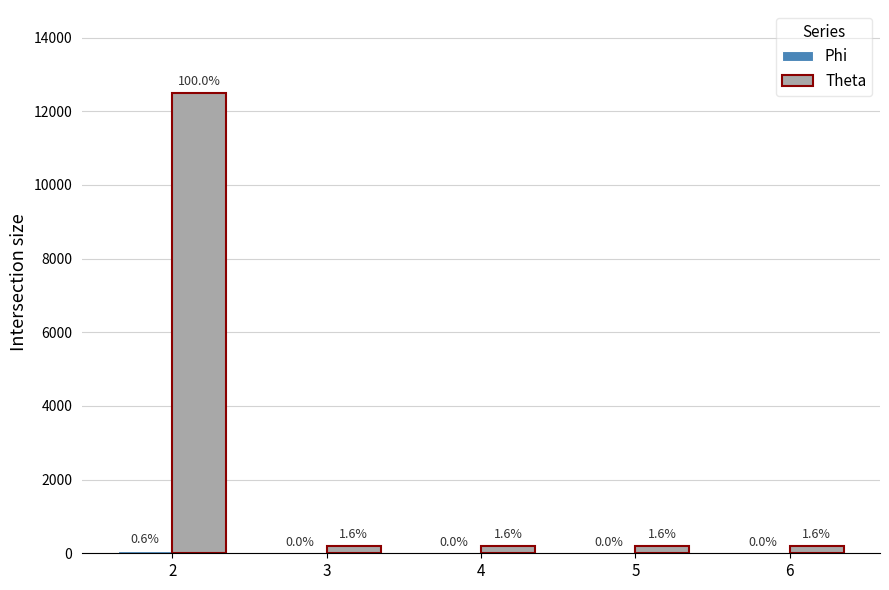

What is the sum of the Phi values at 5 and 2?

76